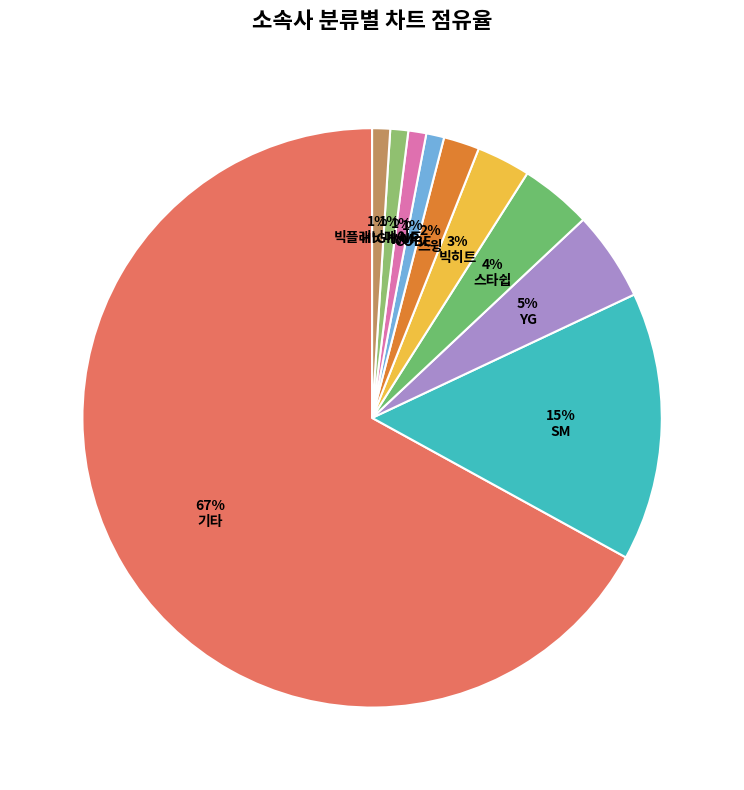

Count the number of slices in the pie.

10